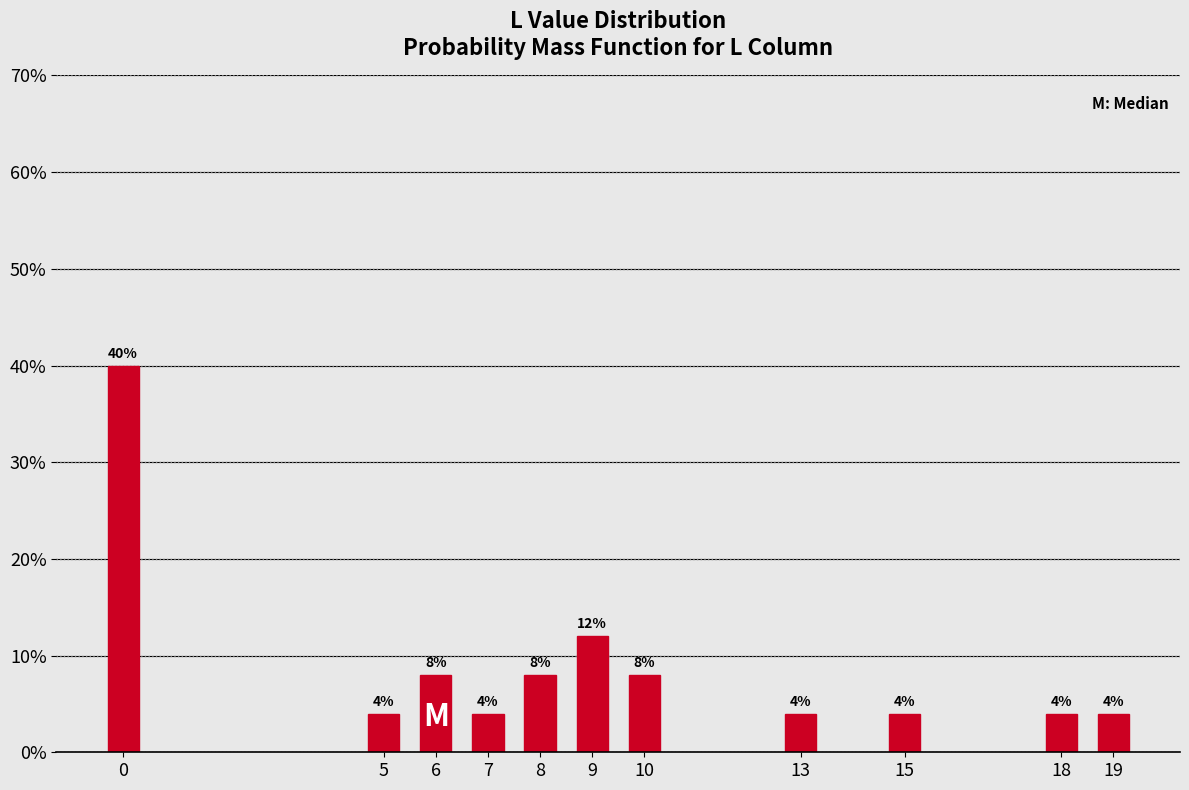

Reading left to right, transcribe all the data shown in this chart.

40	4	8	4	8	12	8	4	4	4	4